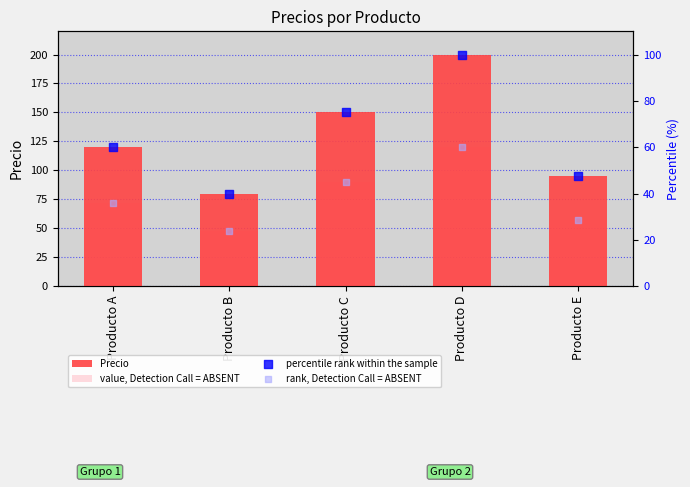

Which series reaches the maximum Y coordinate?

Precio